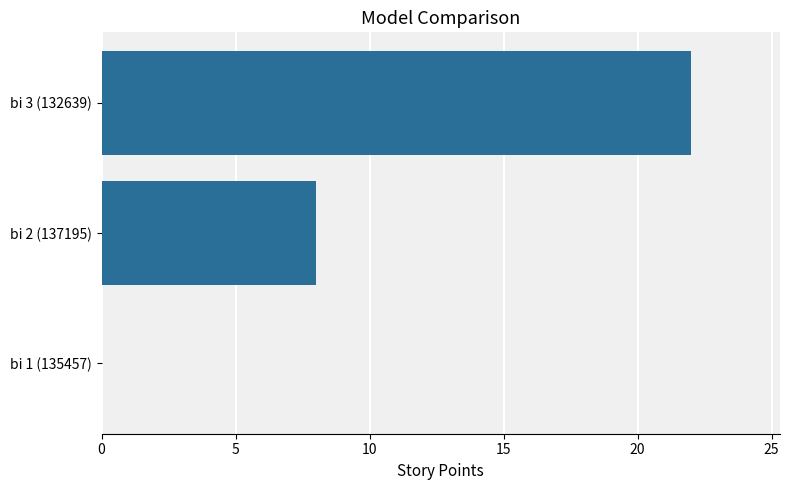

What is the greatest value displayed?

22